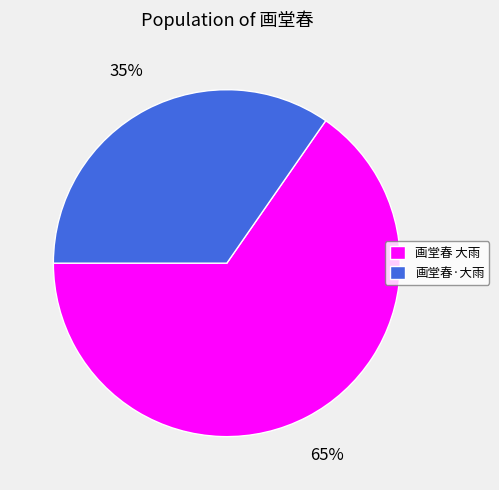

How many segments does this pie chart have?

2